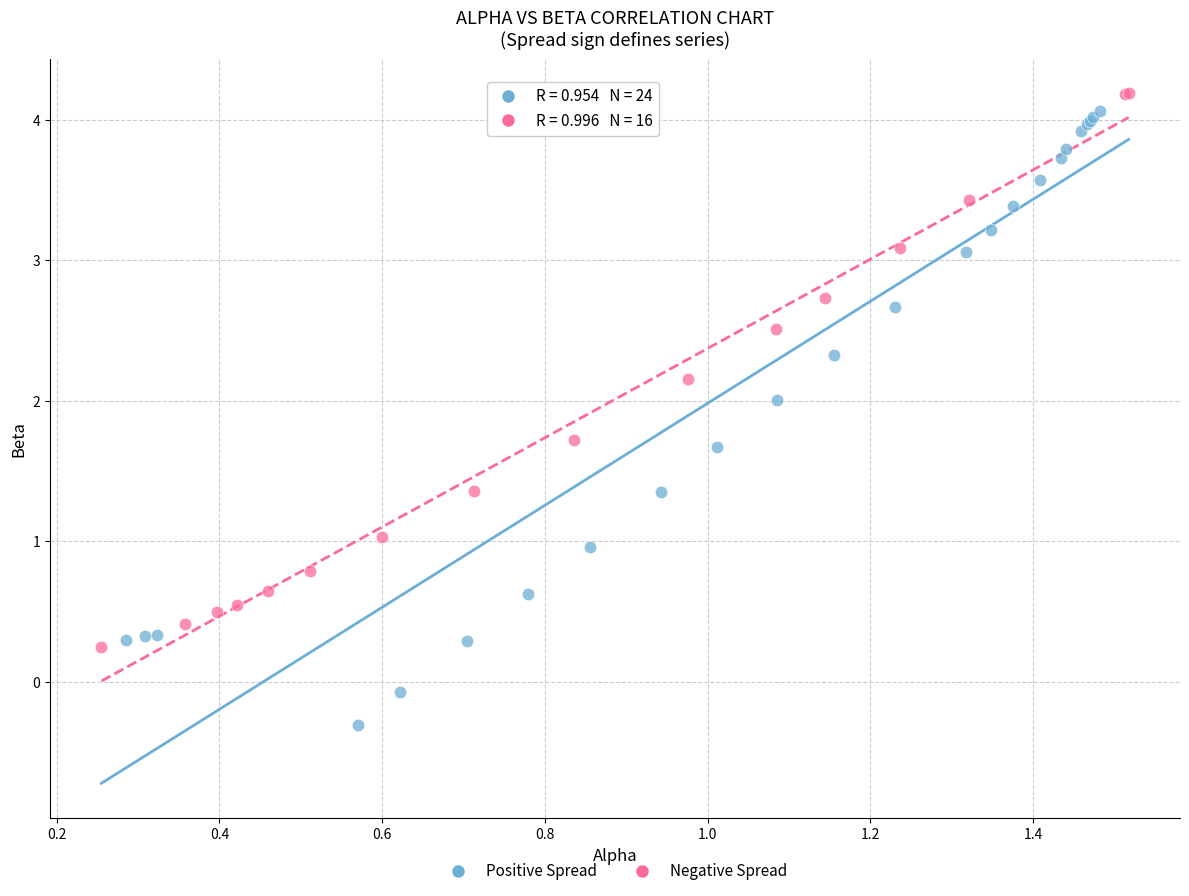

Which series contains the lowest Y value?

Positive Spread